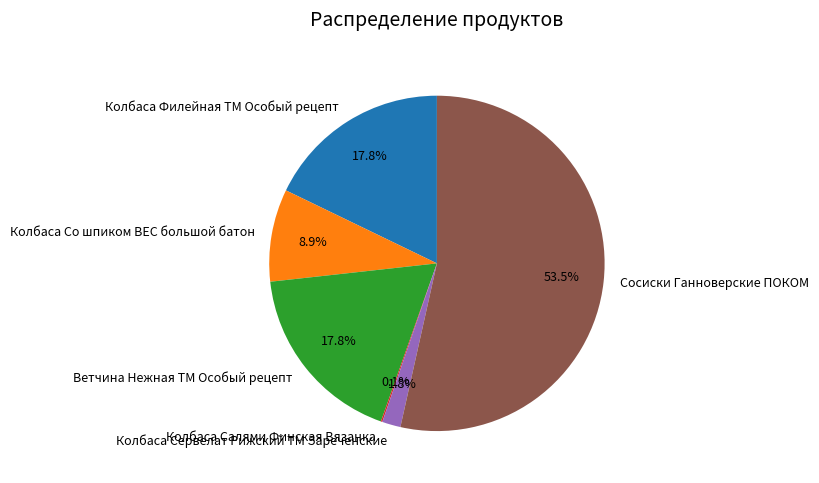

To the nearest percent, what is the average slice percentage?

17%